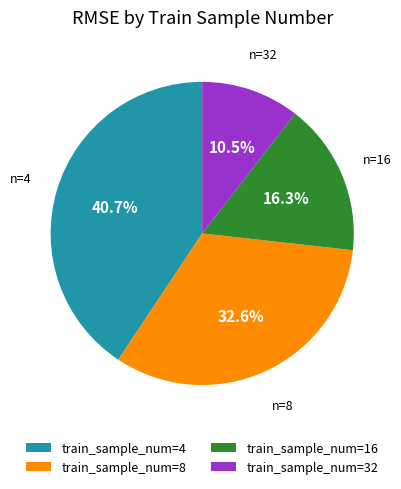

Do train_sample_num=4 and train_sample_num=8 together represent more than half of the pie?

Yes